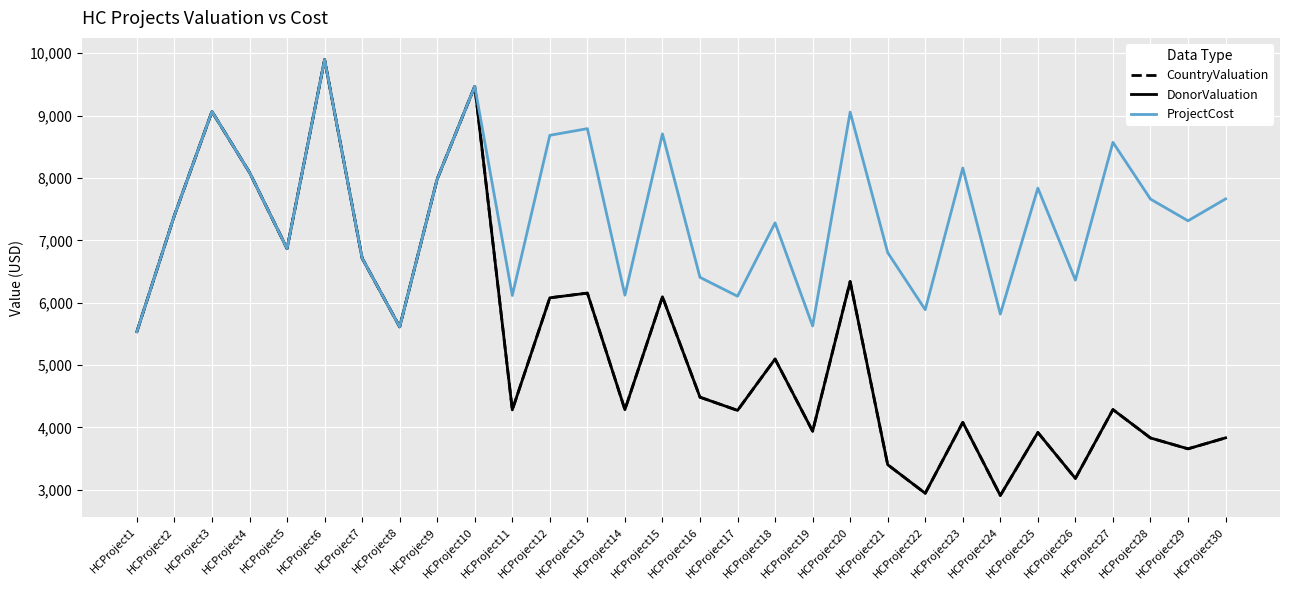

Does the chart have visible grid lines?

Yes